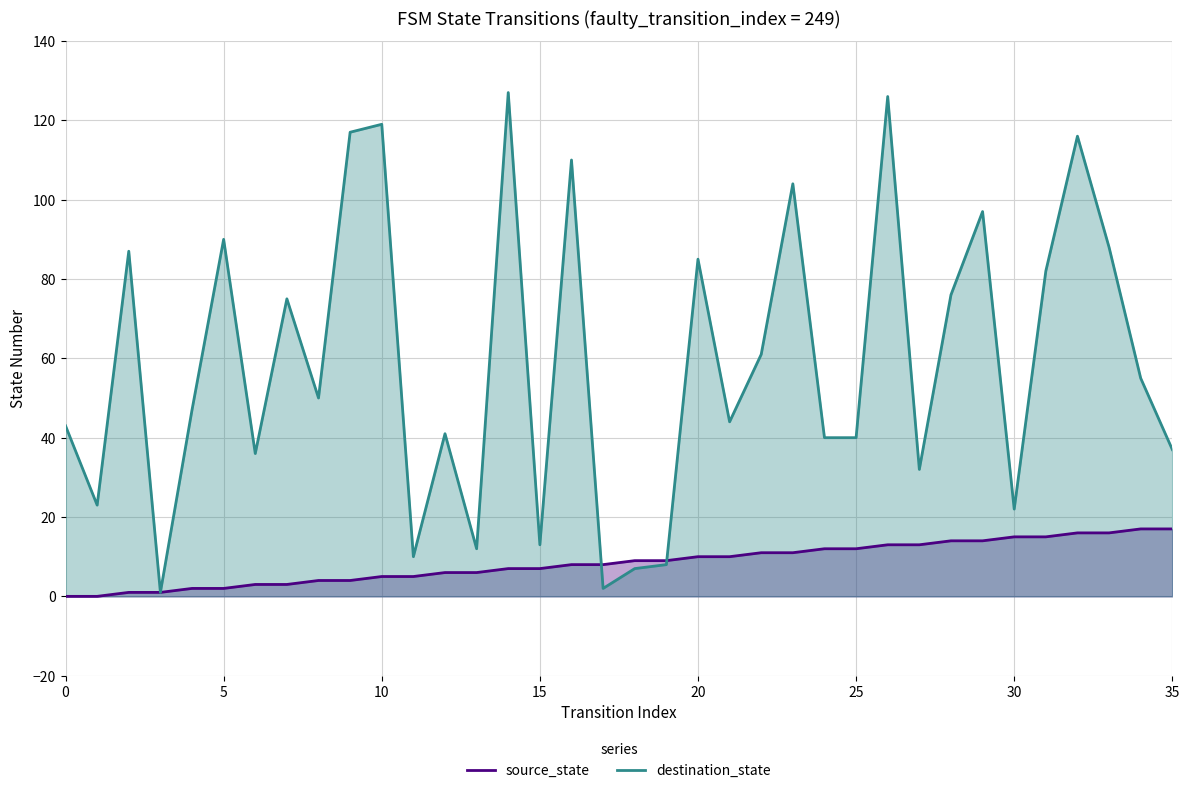

Reading right to left, list all the values displayed in this chart.

source_state: 17	17	16	16	15	15	14	14	13	13	12	12	11	11	10	10	9	9	8	8	7	7	6	6	5	5	4	4	3	3	2	2	1	1	0	0
destination_state: 37	55	88	116	82	22	97	76	32	126	40	40	104	61	44	85	8	7	2	110	13	127	12	41	10	119	117	50	75	36	90	47	1	87	23	43